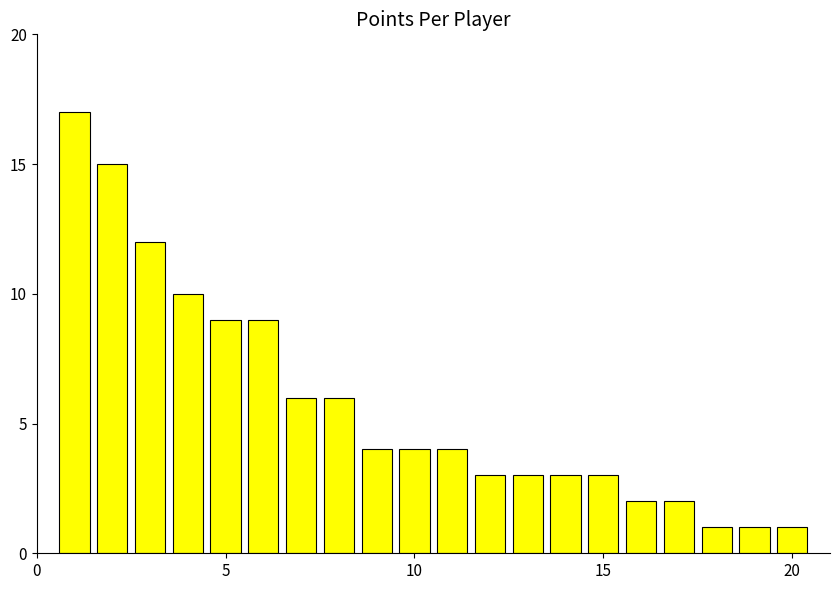

What is the sum of all values?

115